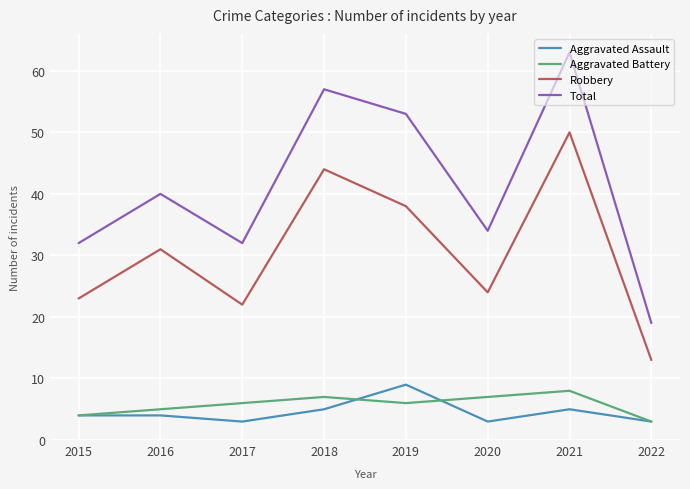

Which series has the largest range (max minus min)?

Total